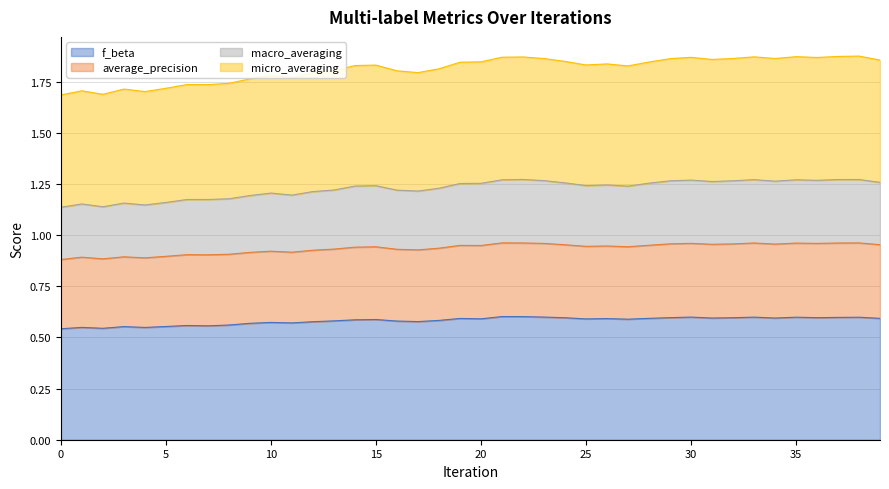

The average_precision series shows 0.2 at 8. True or false?

False